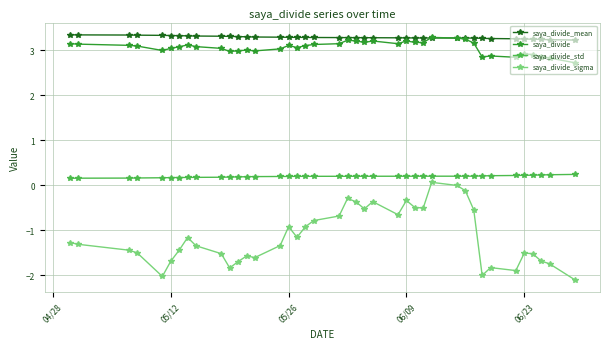

At how many categories does at least one series exceed -1?

40